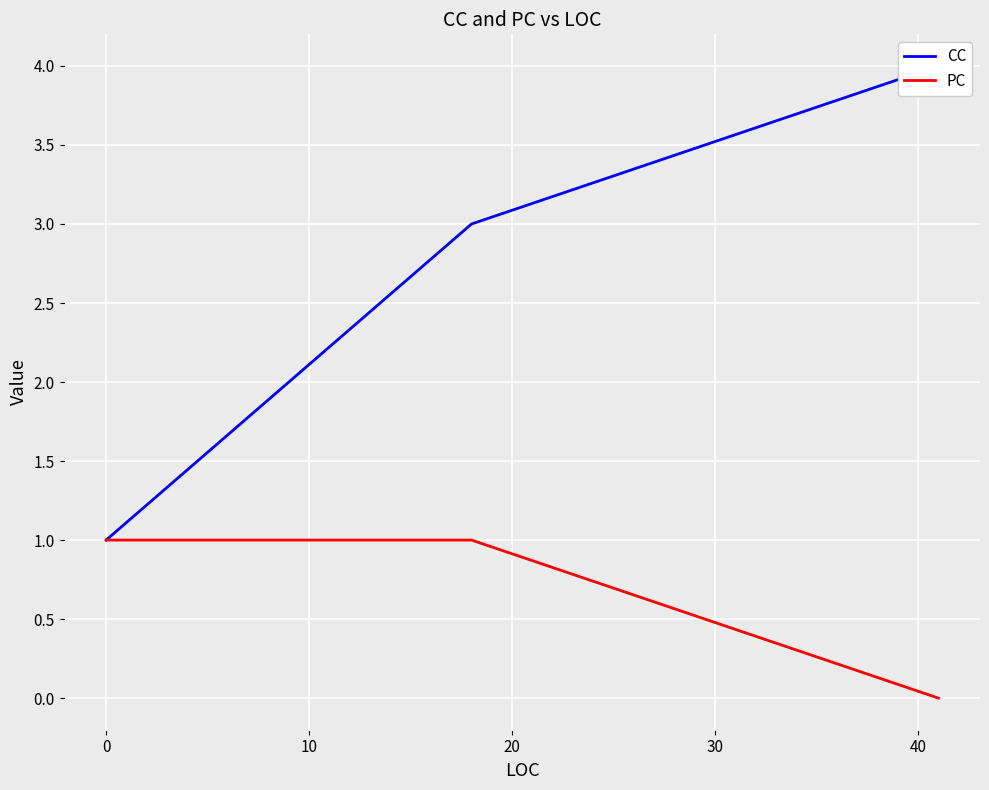

Is it true that PC equals 1 at 0?

True